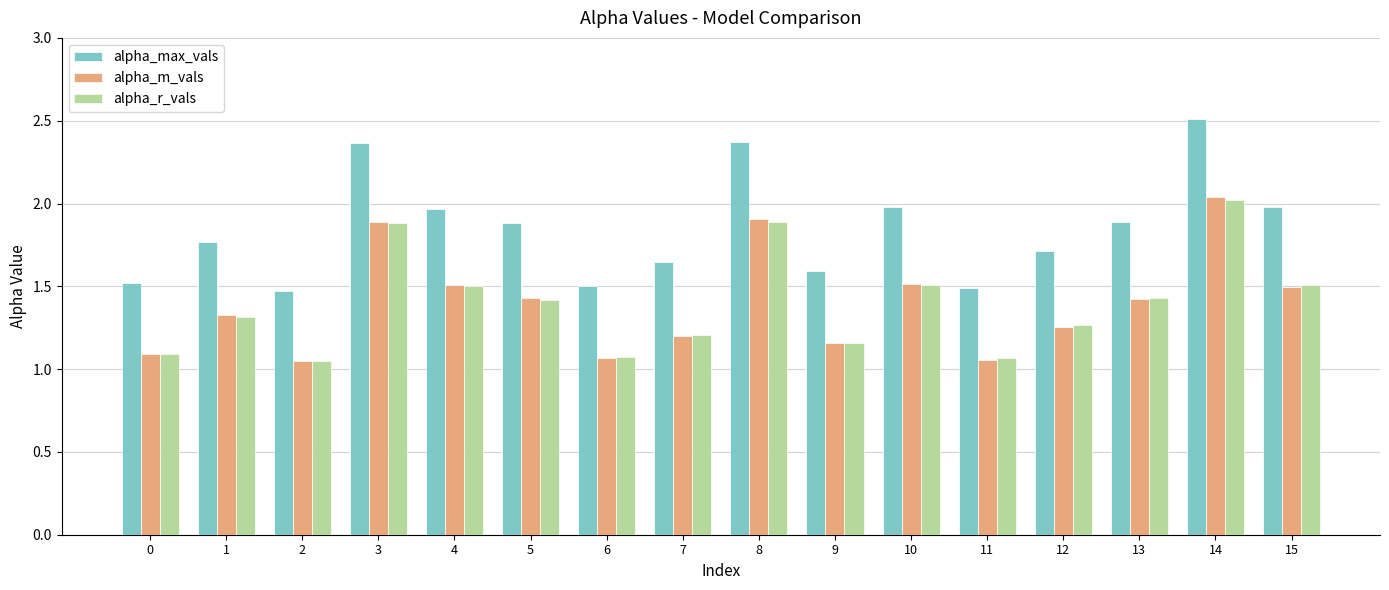

What is the difference between the highest and lowest values at 6?

0.4